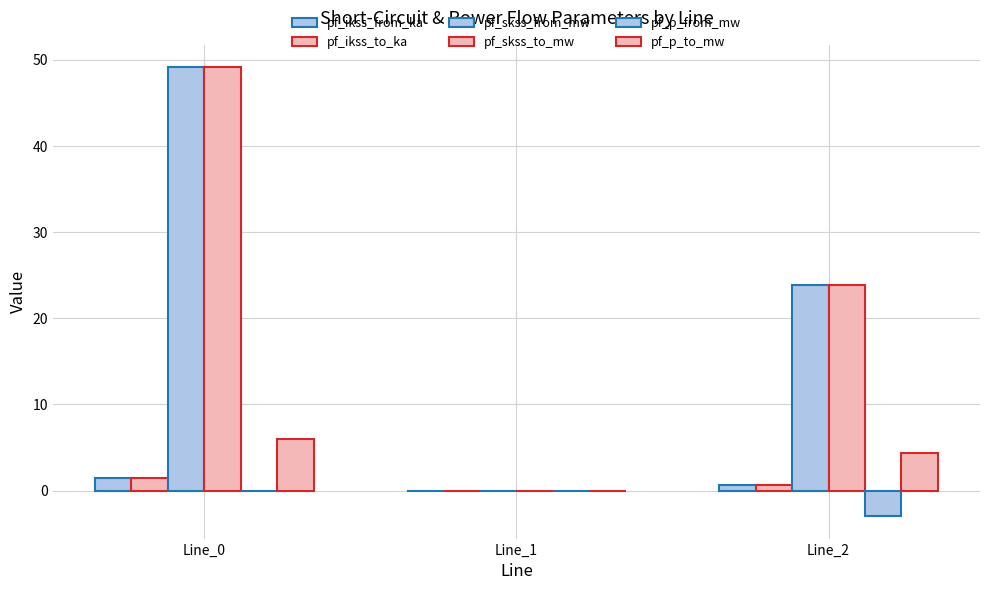

Count the number of categories in the chart.

3